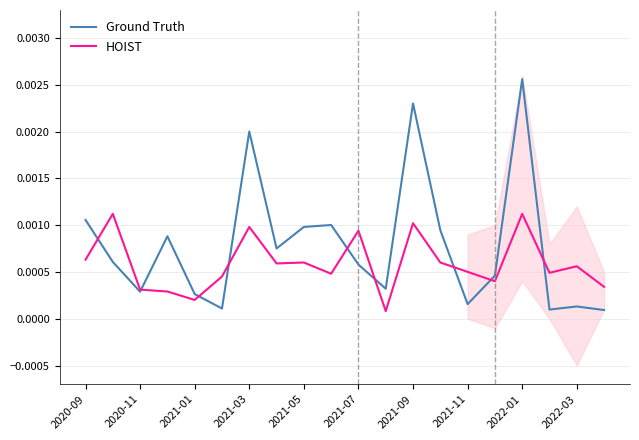

List the series in order of their peak value, highest first.

Ground Truth, HOIST